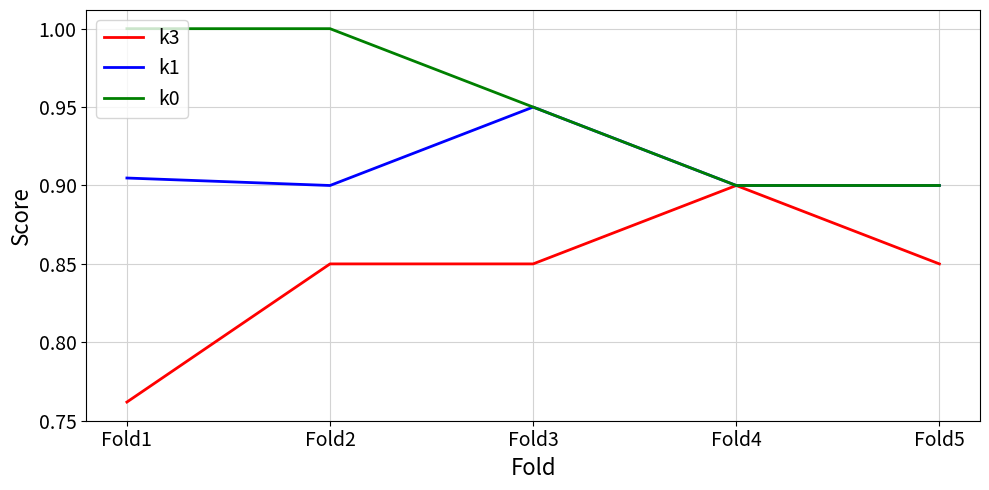

At how many categories does at least one series exceed 0?

5